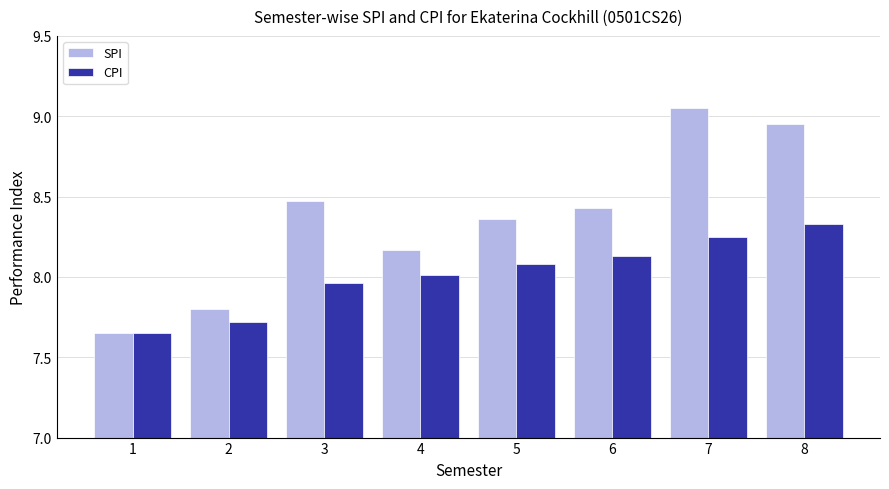

What is the difference between the second highest and second lowest values in the CPI series?

0.5